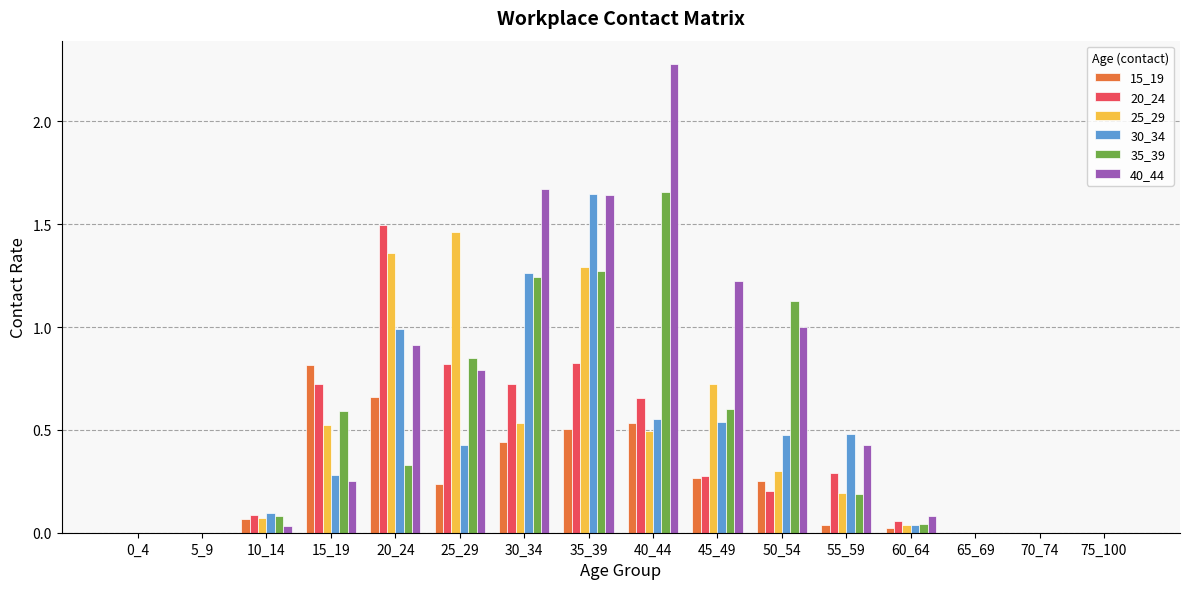

What is the sum of the 40_44 values at 15_19 and 25_29?

1.0